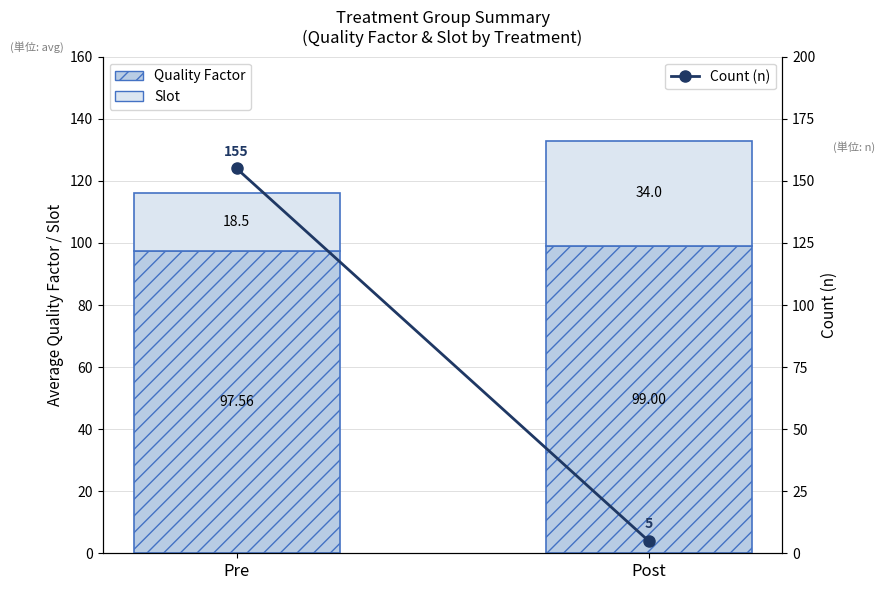

What are all the series names shown in the legend?

Quality Factor, Slot, Count (n)